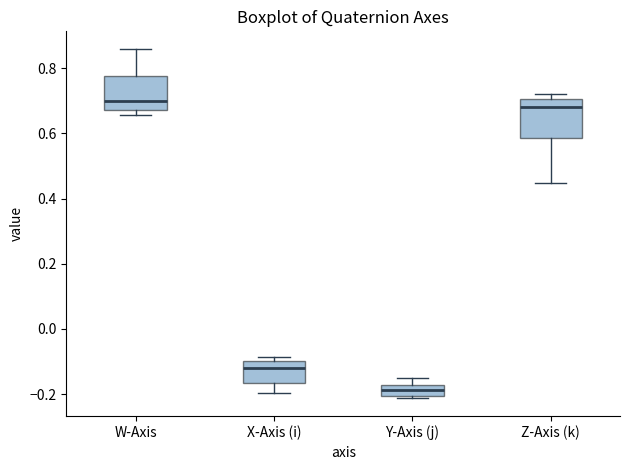

Which box's median line is the highest?

W-Axis